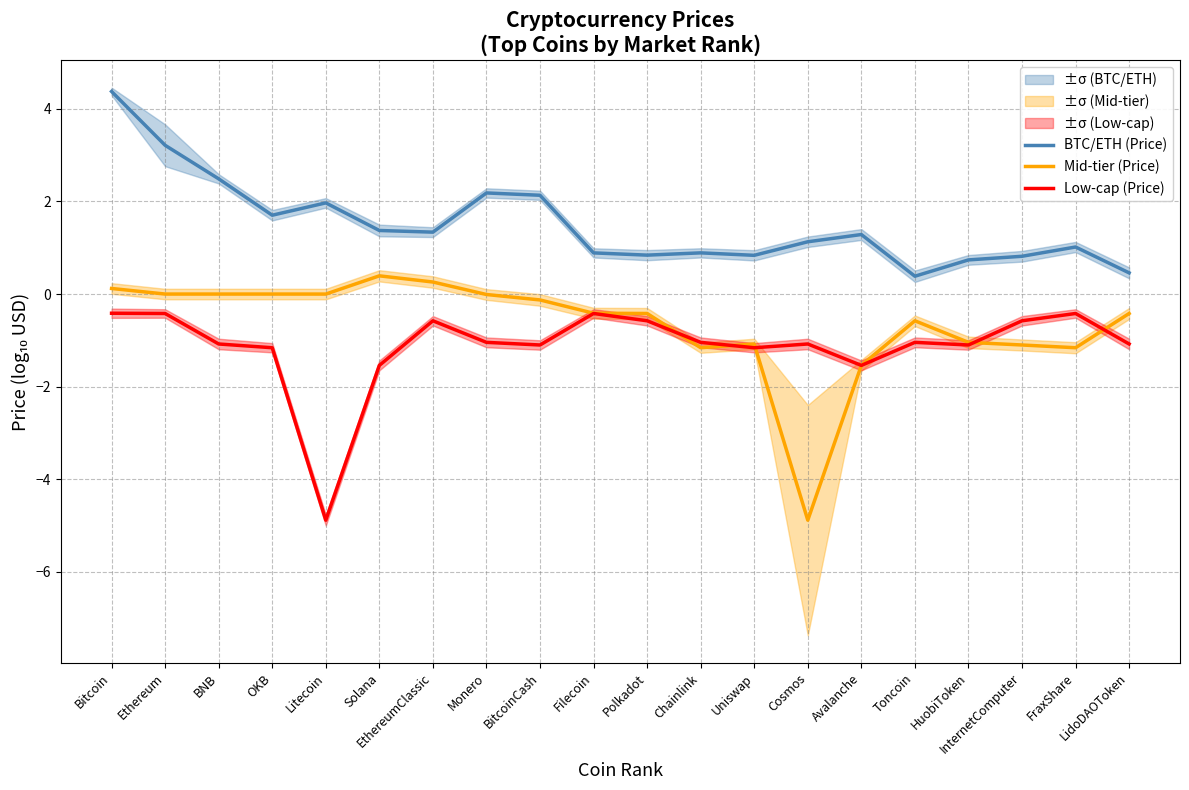

What is the approximate value of Mid-tier (Price) at FraxShare?

-1.2